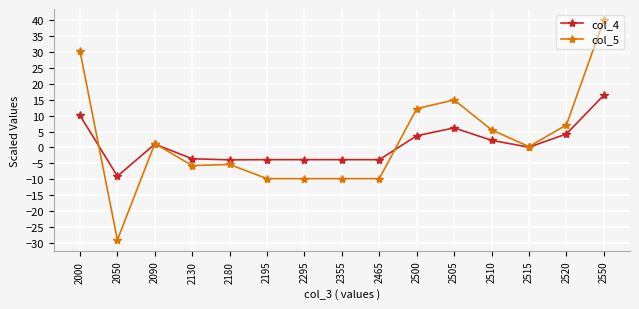

Where do col_5 and col_4 first cross each other?

2000 and 2050